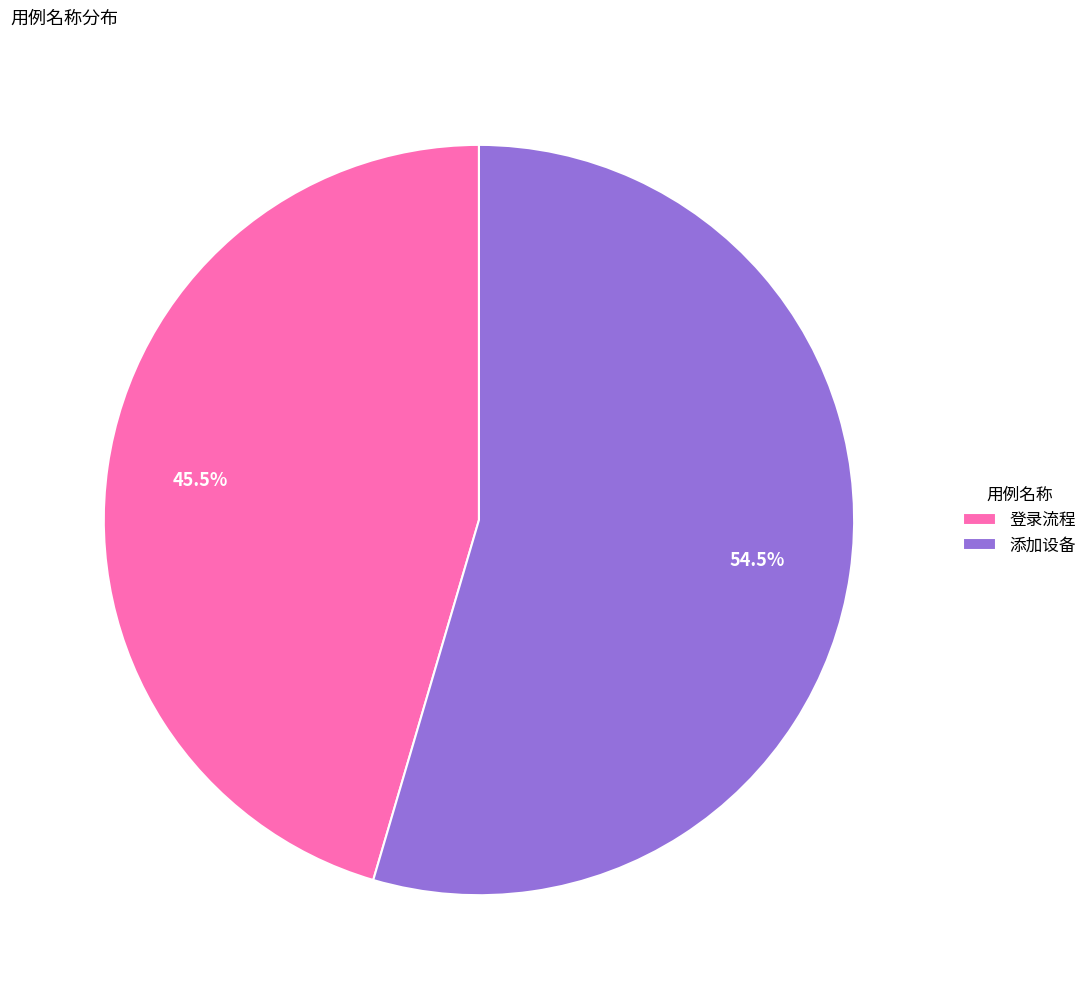

Rank the categories by value from lowest to highest.

登录流程, 添加设备